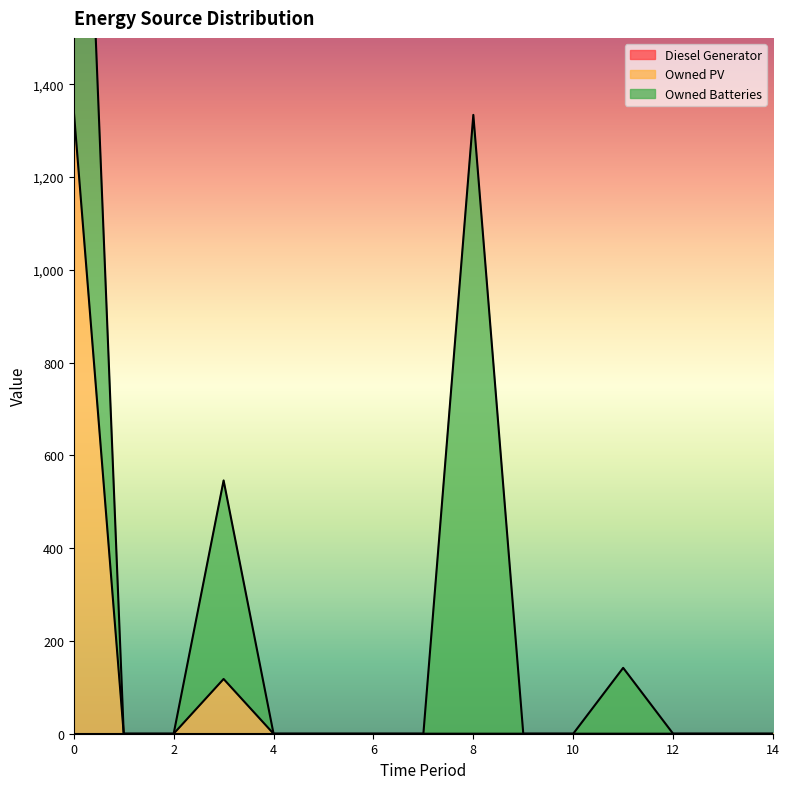

Between 5 and 11, which series saw the biggest shift?

Owned Batteries